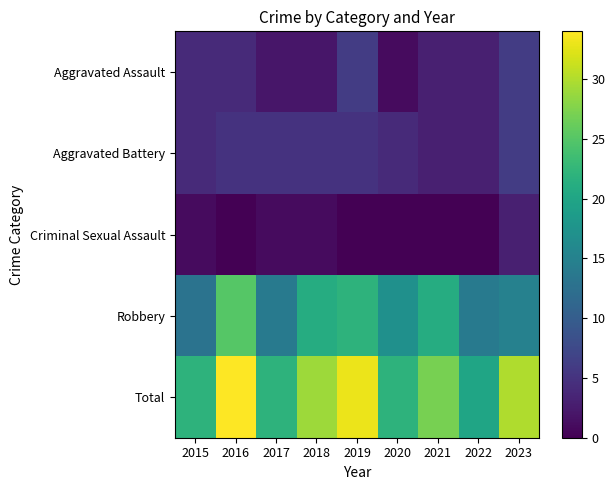

Reading left to right, list all the values displayed in this chart.

Aggravated Assault: 2015=4	2016=4	2017=2	2018=2	2019=6	2020=1	2021=3	2022=3	2023=6
Aggravated Battery: 2015=4	2016=5	2017=5	2018=5	2019=5	2020=4	2021=3	2022=3	2023=6
Criminal Sexual Assault: 2015=1	2016=0	2017=1	2018=1	2019=0	2020=0	2021=0	2022=0	2023=3
Robbery: 2015=13	2016=25	2017=14	2018=21	2019=22	2020=17	2021=21	2022=14	2023=15
Total: 2015=22	2016=34	2017=22	2018=29	2019=33	2020=22	2021=27	2022=20	2023=30